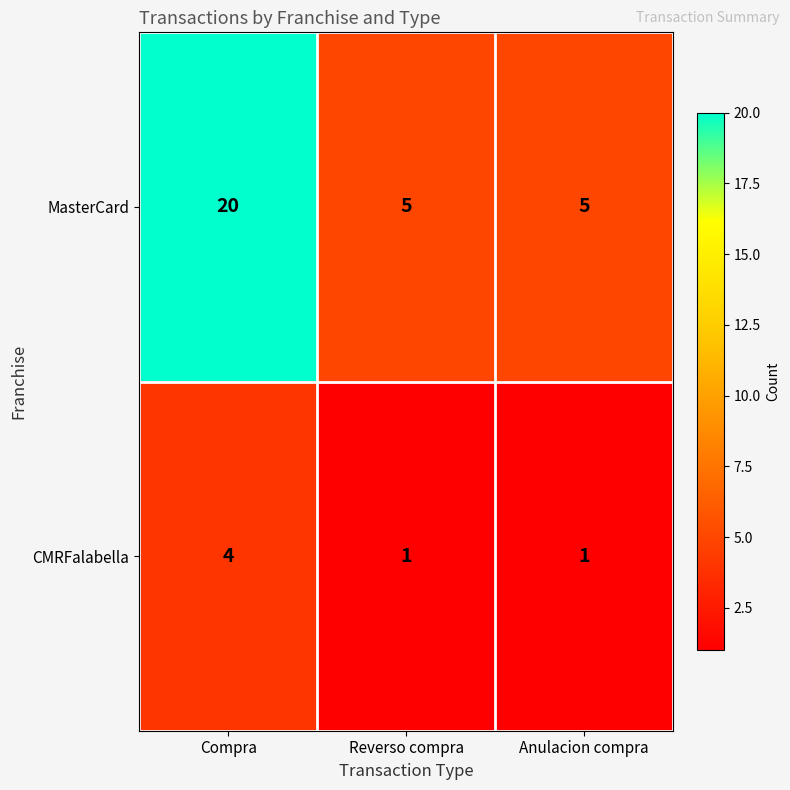

What is the sum of all MasterCard values?

30